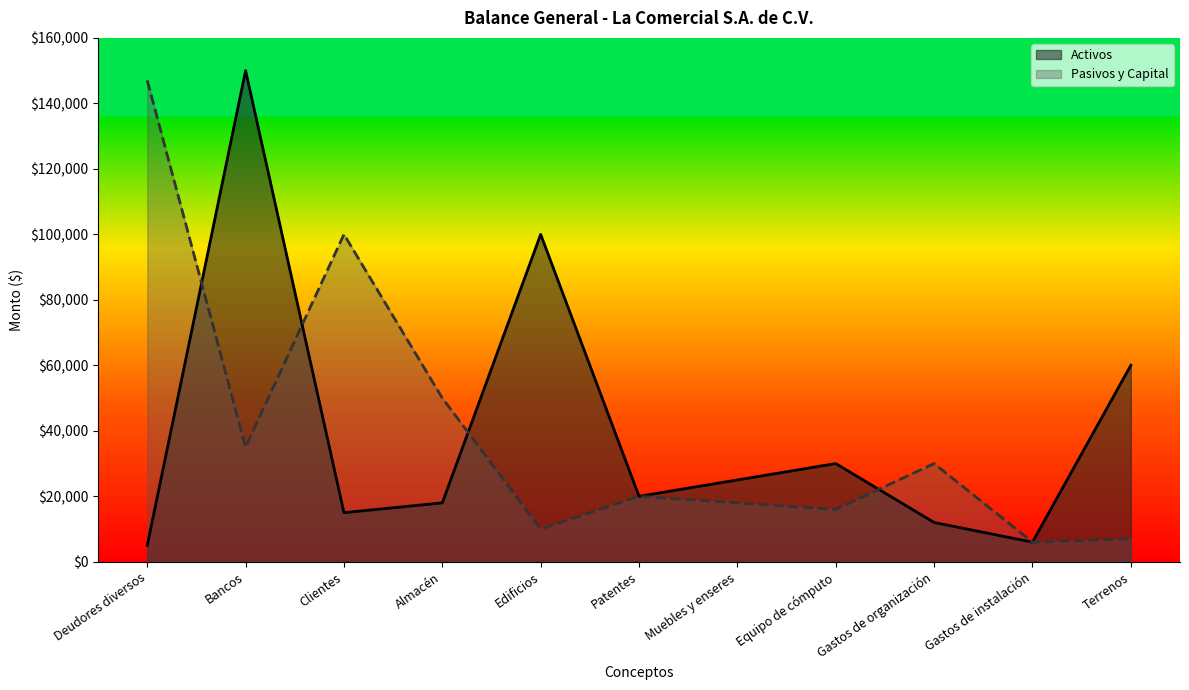

What is the difference between the second highest and minimum values in the Activos series?

95000